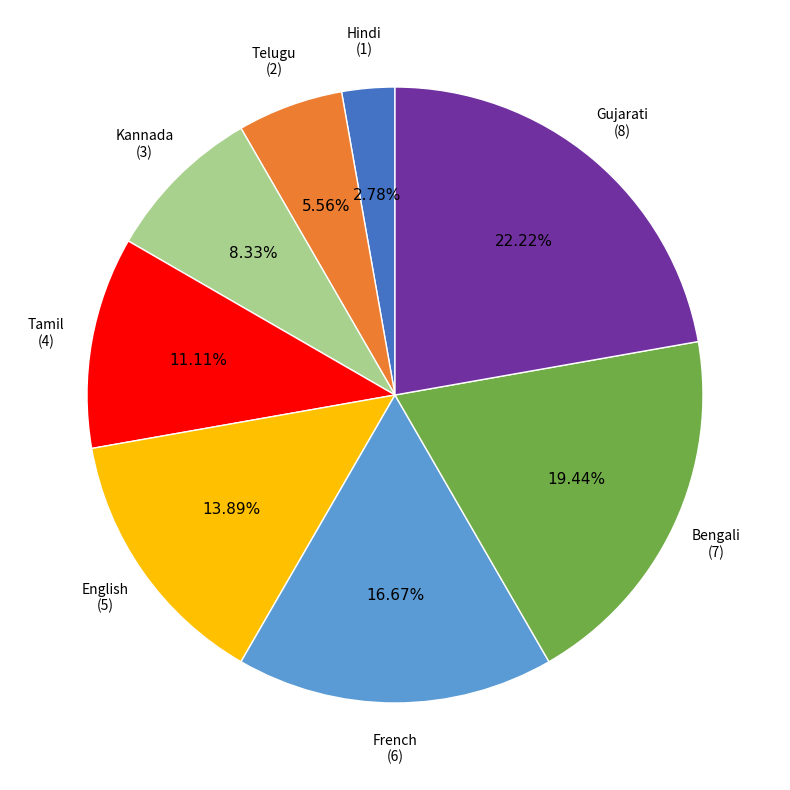

Approximately how many times larger is the value at Gujarati compared to English?

1.6